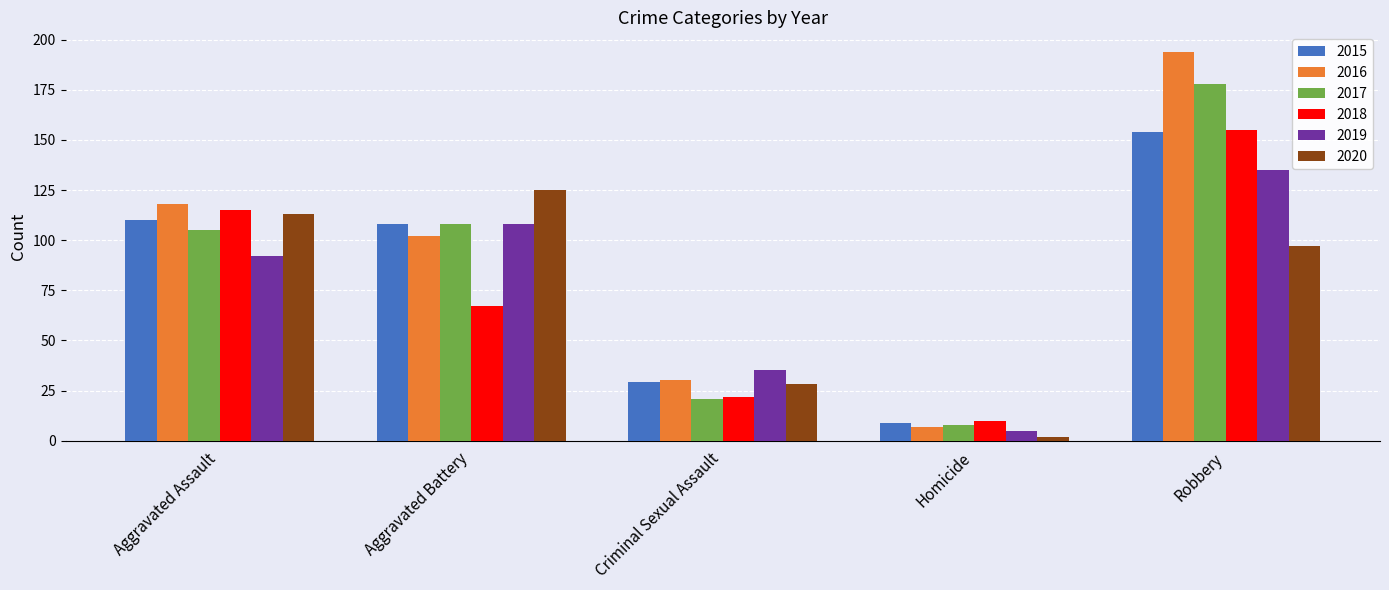

What is the average value of the 2019 series?

75